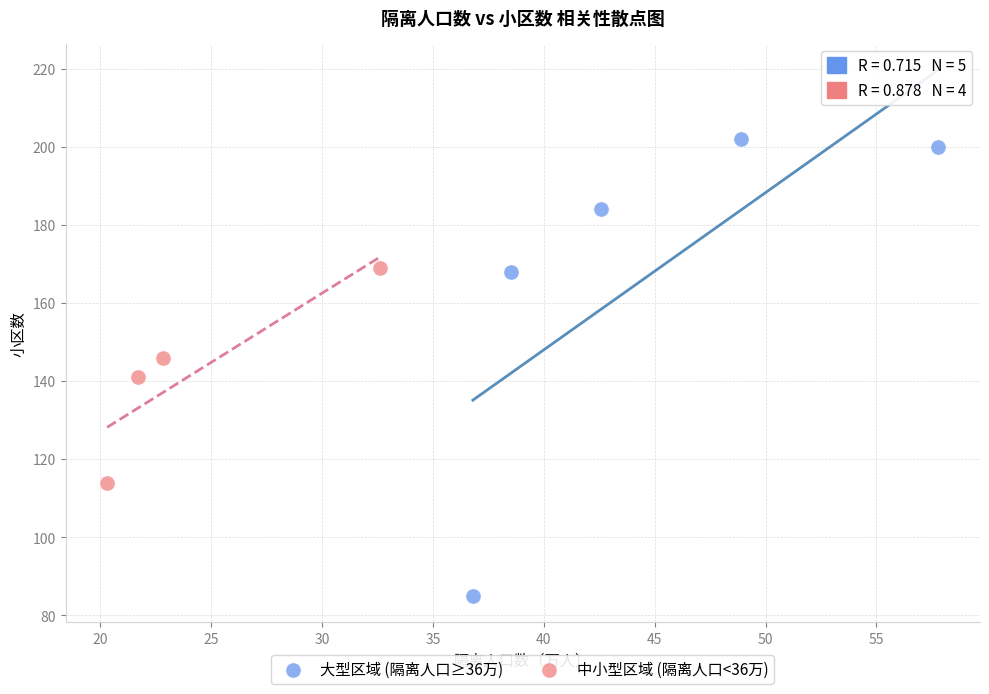

Which series reaches the maximum Y coordinate?

大型区域 (隔离人口≥36万)